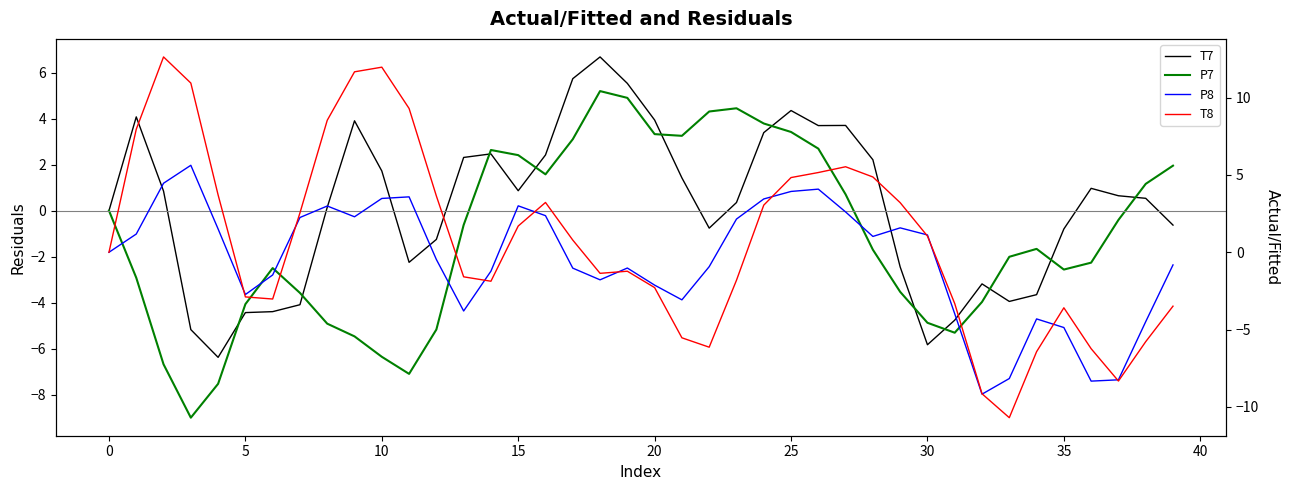

How many positive values does the P7 series have?

16